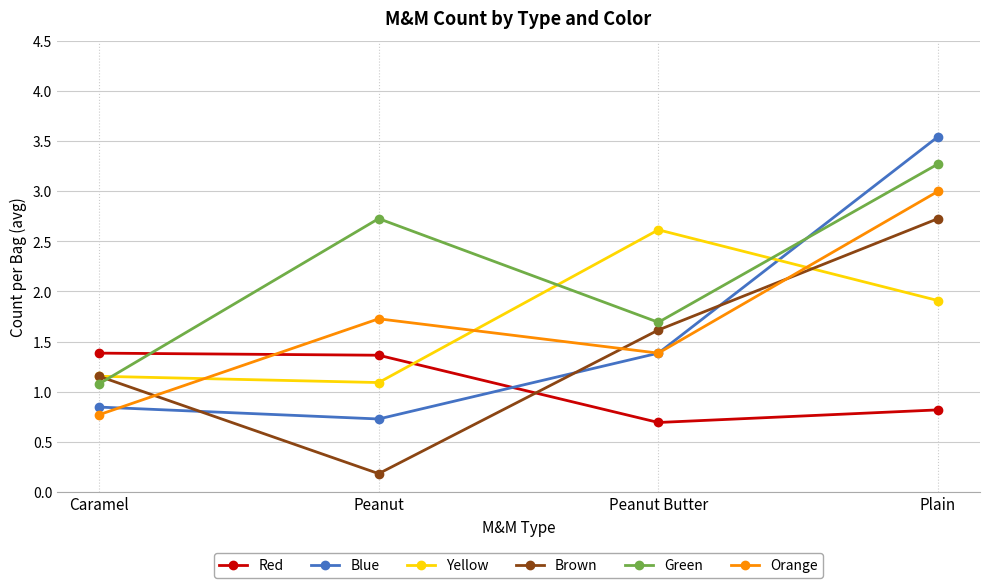

What are all the series names shown in the legend?

Red, Blue, Yellow, Brown, Green, Orange